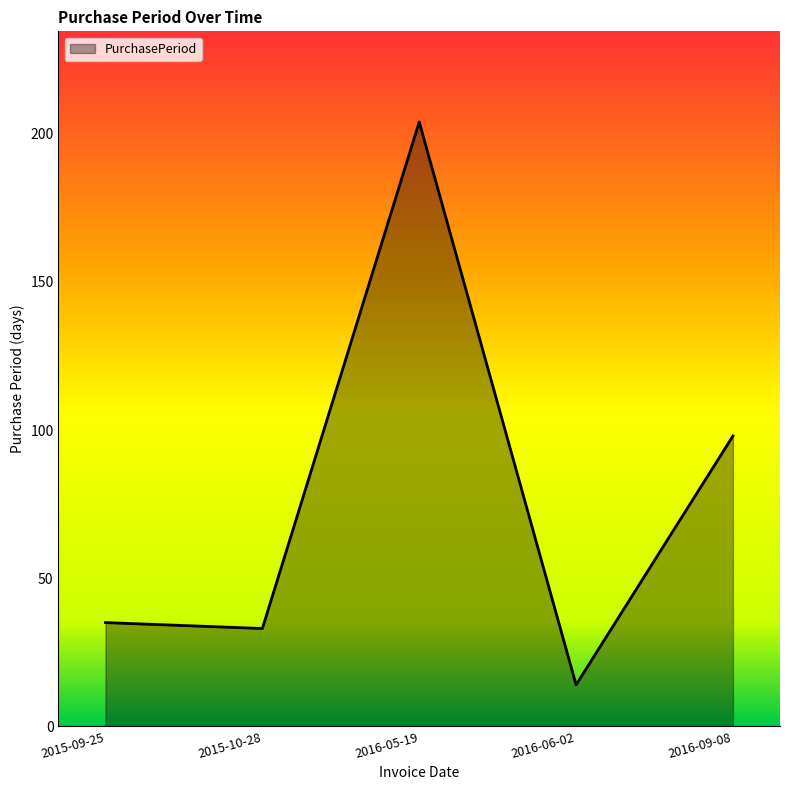

How many interior local valleys (lower than both neighbors) does the data have?

2